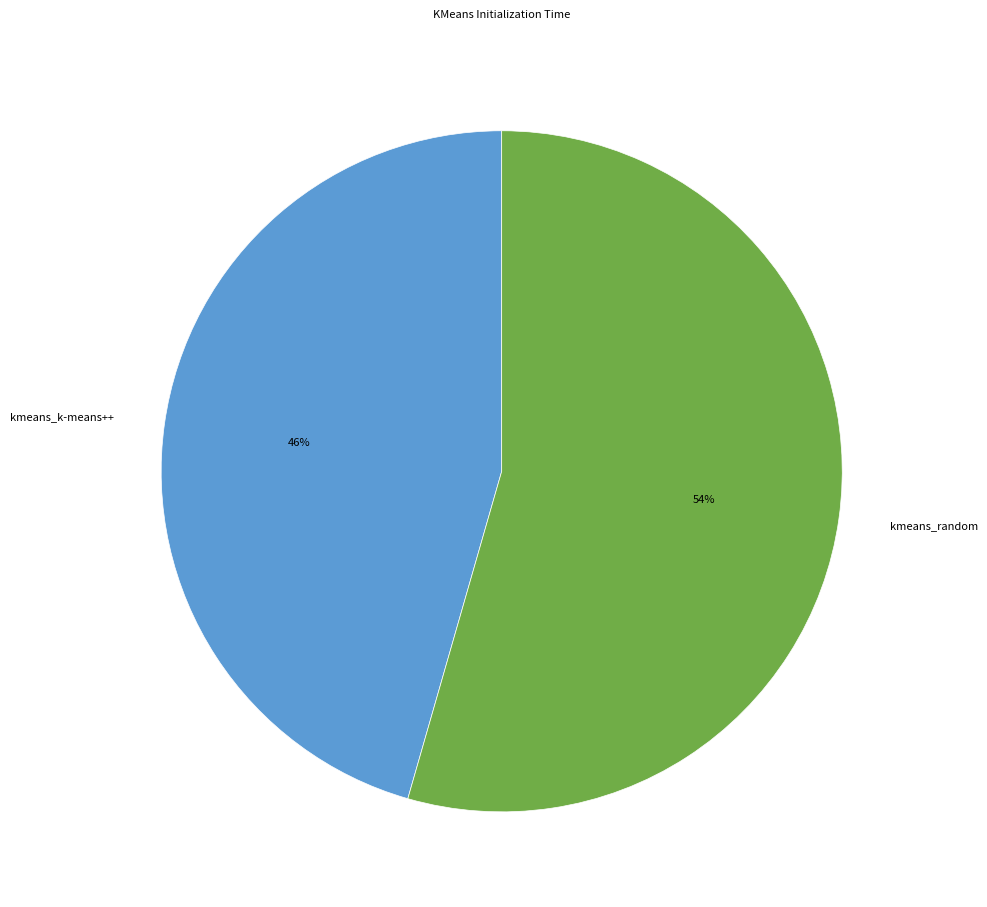

What is the ratio of the value at kmeans_random to the value at kmeans_k-means++?

1.2